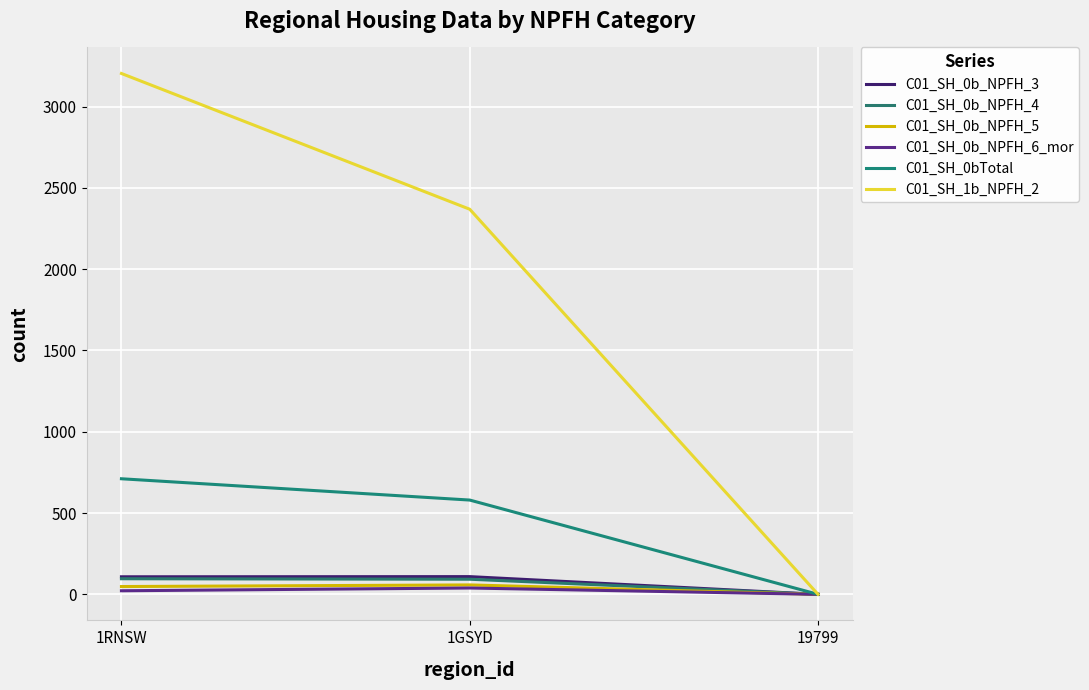

Which category has the highest value across all series?

1RNSW